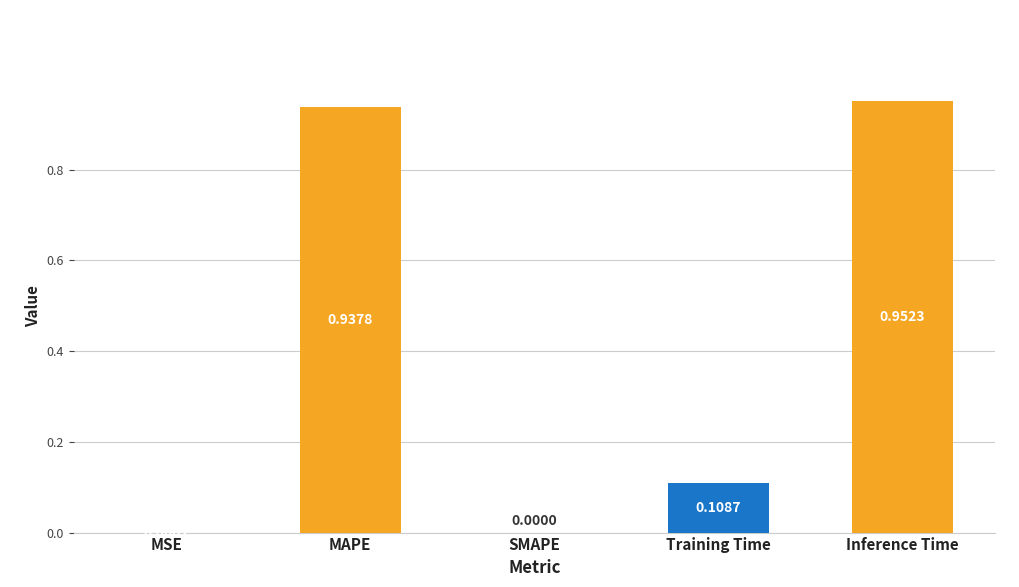

How many series are shown in this chart?

1